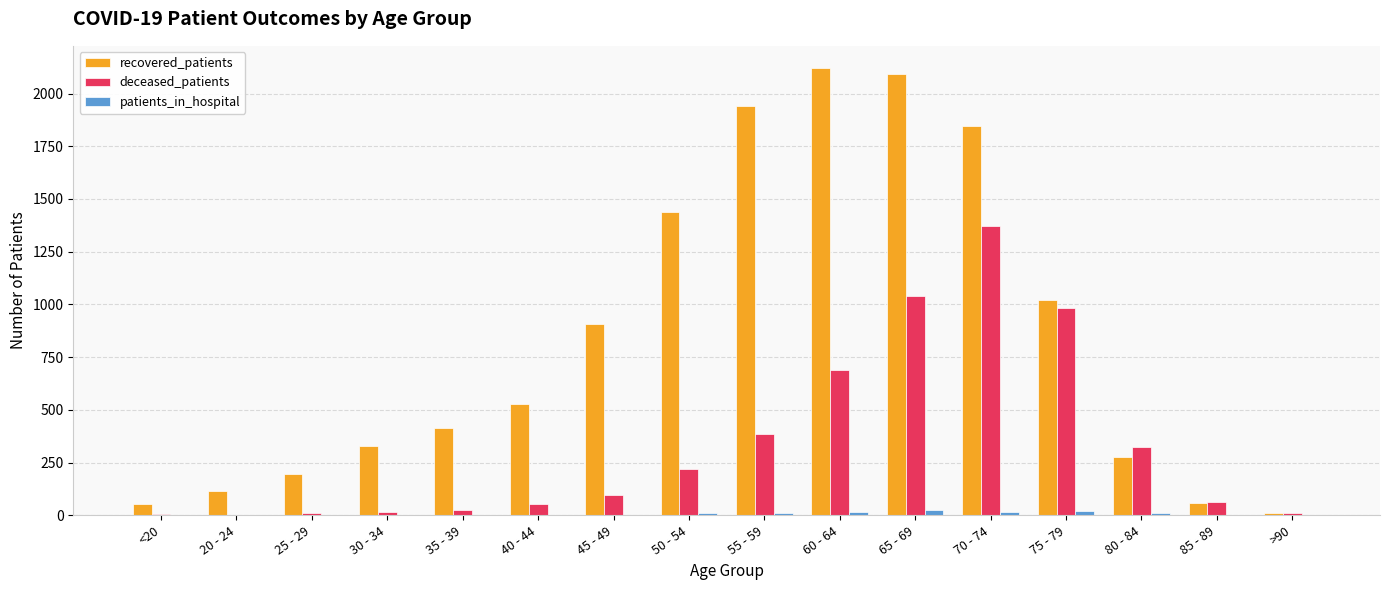

At which category does the chart reach its peak across all series?

60 - 64